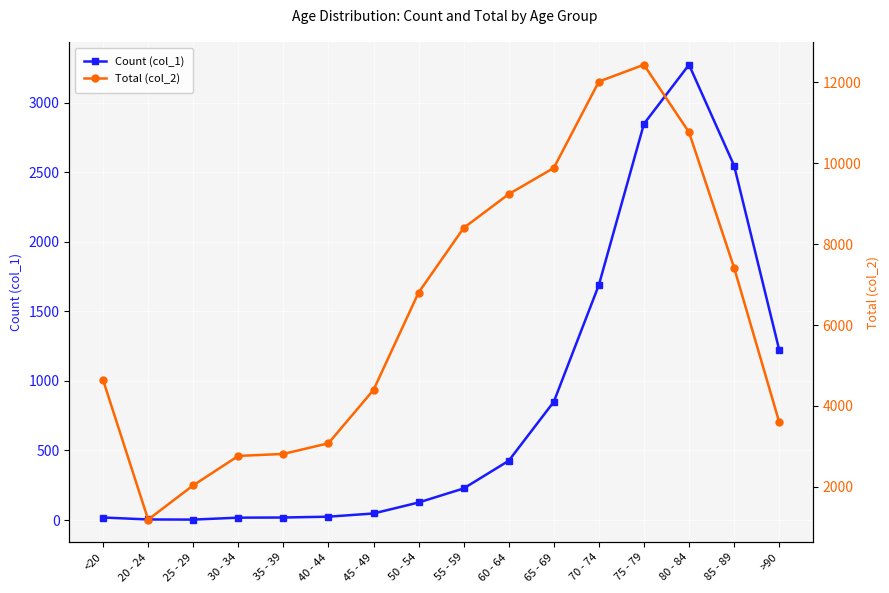

Where is Count (col_1) nearest to the value 1638?

70 - 74